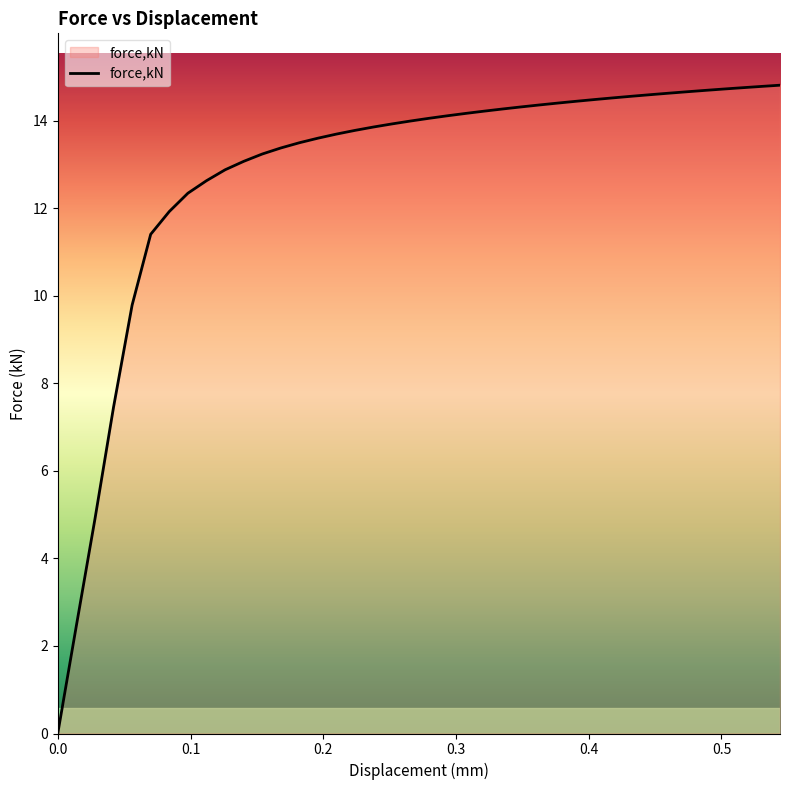

Reading left to right, extract all data points from this chart.

0=0.0	0.0140006=2.5	0.028003=4.9	0.0420048=7.5	0.0559993=9.8	0.0699863=11.4	0.0840038=11.9	0.0980212=12.3	0.112037=12.6	0.12606=12.9	0.140097=13.1	0.154067=13.2	0.168038=13.4	0.18201=13.5	0.195979=13.6	0.209951=13.7	0.223921=13.8	0.237892=13.9	0.251845=13.9	0.265738=14.0	0.27963=14.1	0.293524=14.1	0.307415=14.2	0.321309=14.2	0.335201=14.3	0.349094=14.3	0.362986=14.4	0.376879=14.4	0.390771=14.4	0.404665=14.5	0.418558=14.5	0.432449=14.6	0.446343=14.6	0.460235=14.6	0.474129=14.7	0.48802=14.7	0.501945=14.7	0.515994=14.8	0.530043=14.8	0.544091=14.8